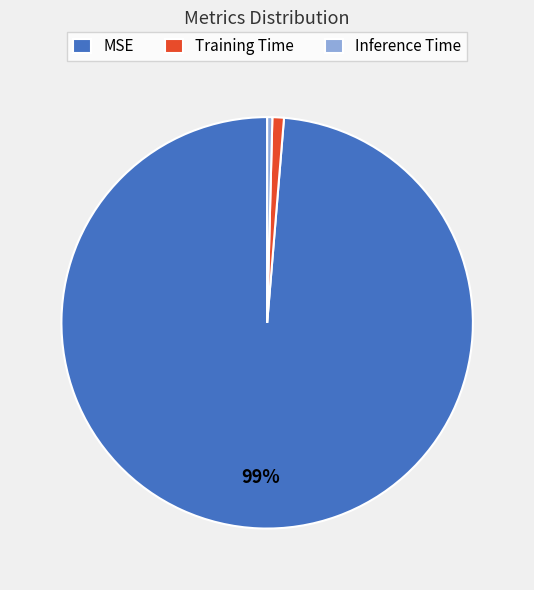

To the nearest percent, what is the combined percentage of Inference Time and Training Time?

1%